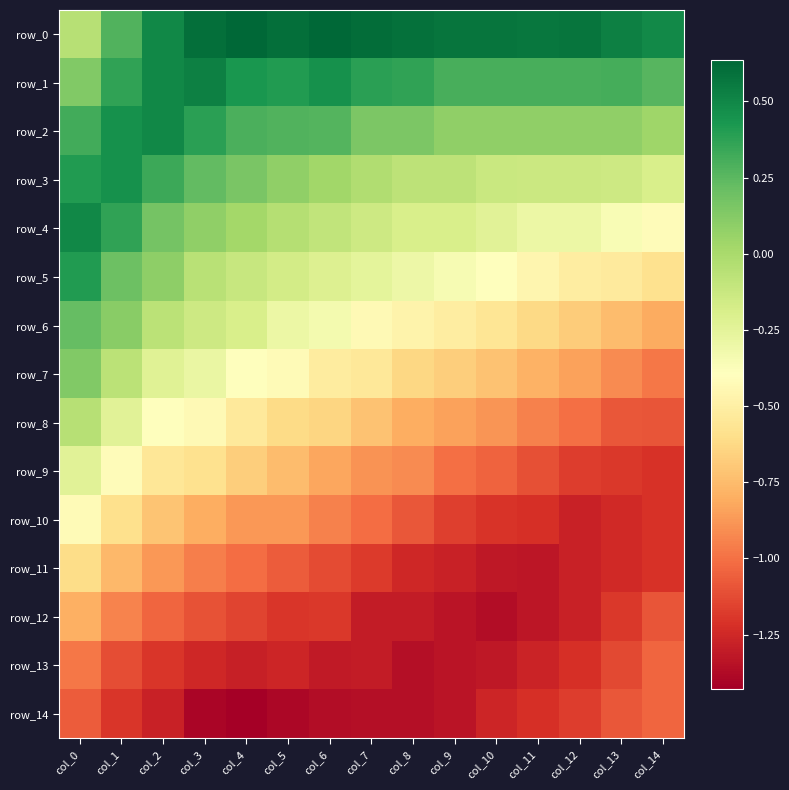

What is the approximate value of row_8 at col_1?

-0.2